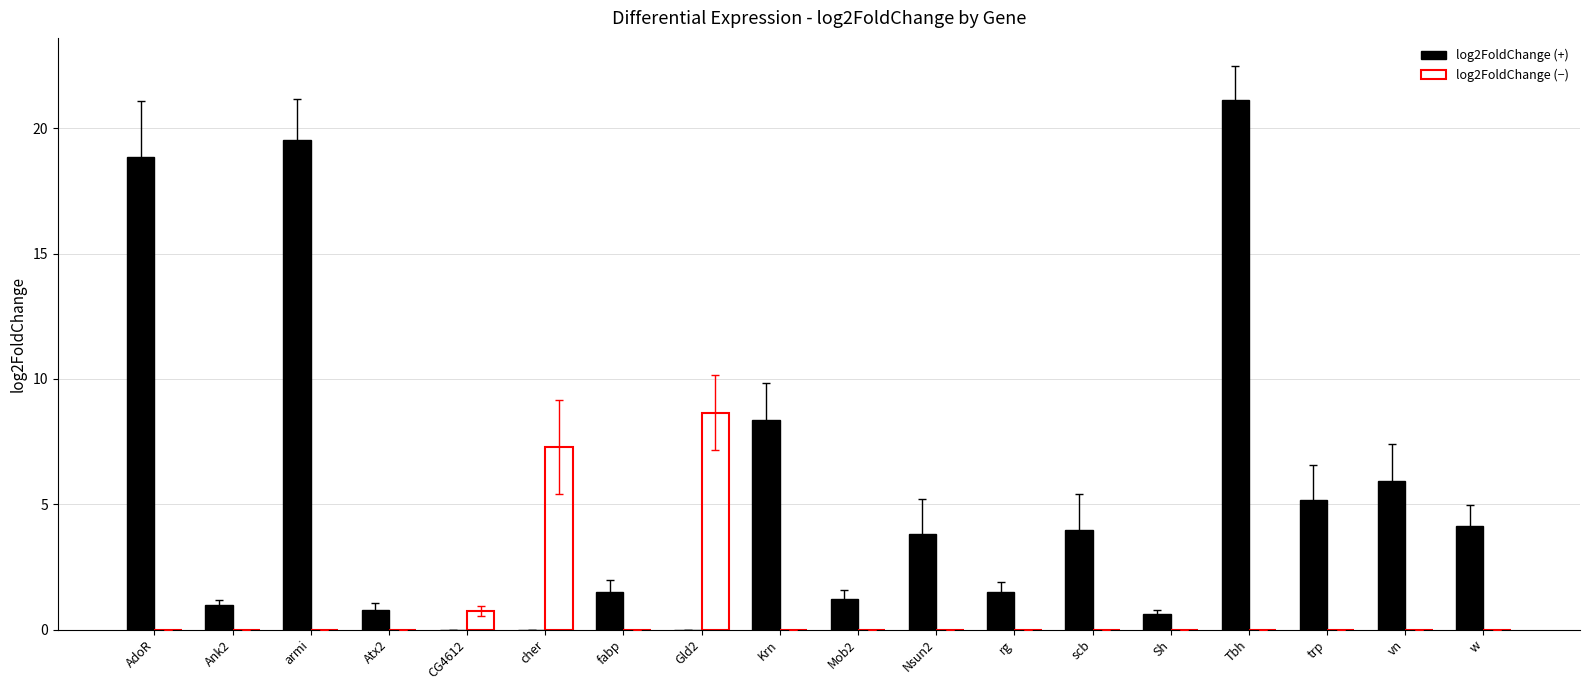

Between rg and vn, which series saw the biggest shift?

log2FoldChange (+)